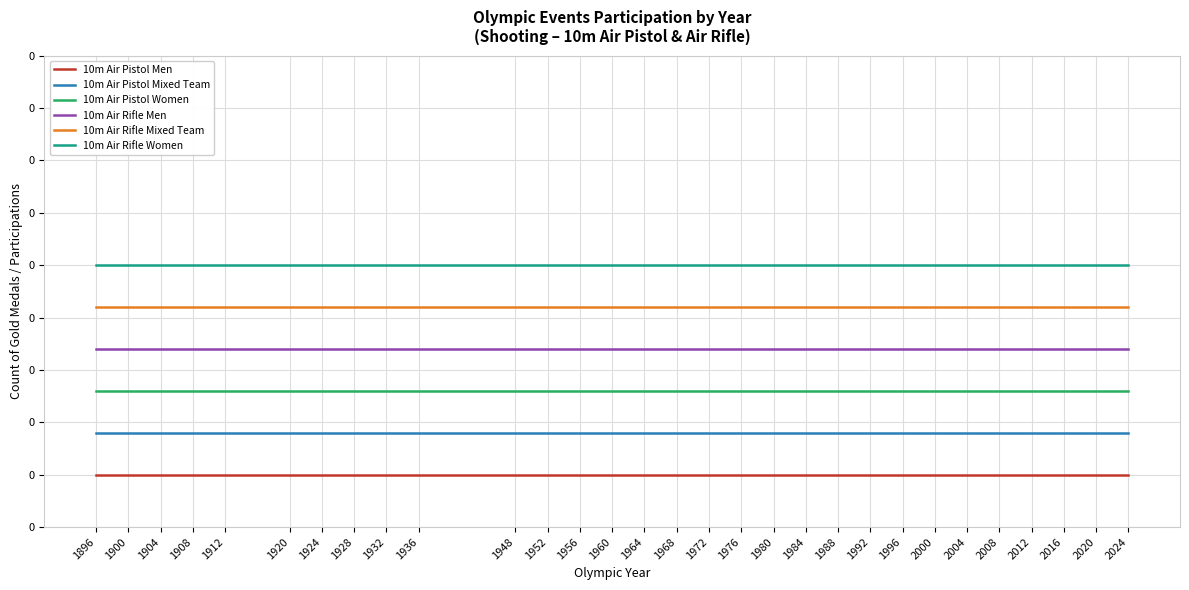

Rank the series at 2008 from highest to lowest value.

10m Air Rifle Women, 10m Air Rifle Mixed Team, 10m Air Rifle Men, 10m Air Pistol Women, 10m Air Pistol Mixed Team, 10m Air Pistol Men